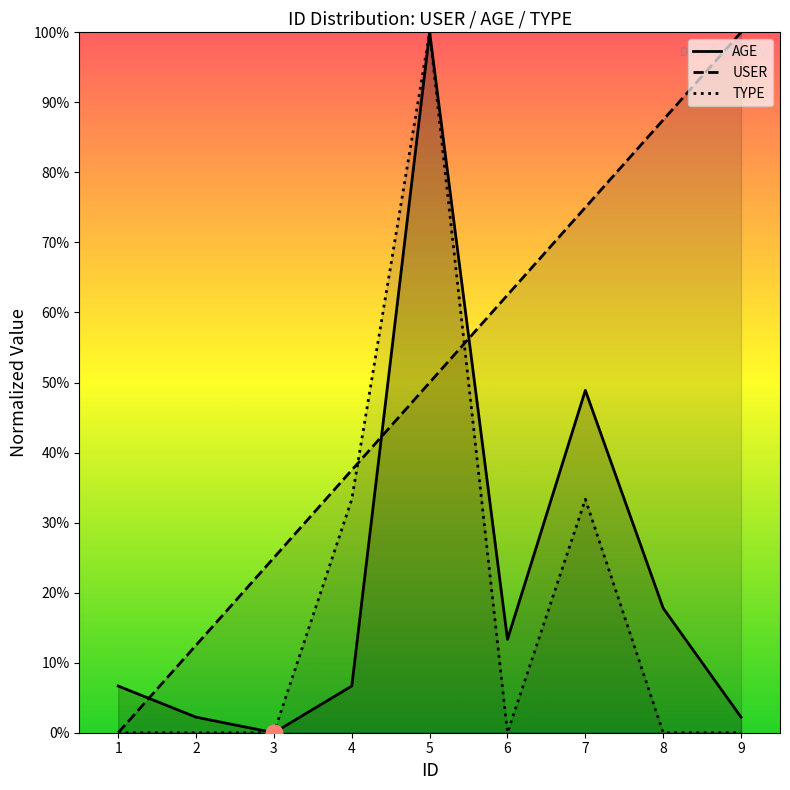

True or false: AGE has a value of -42.1 at 3.

False